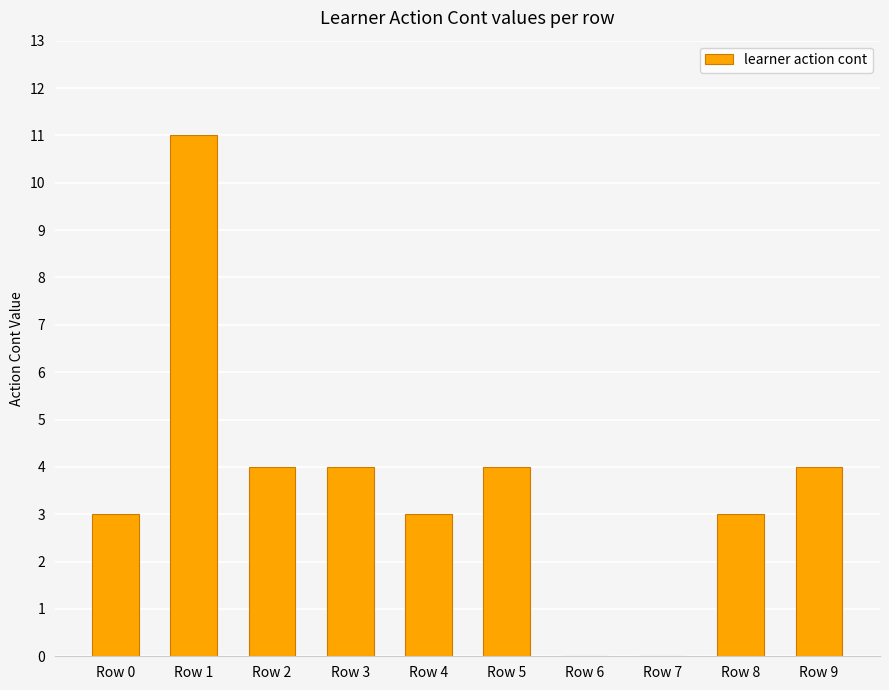

What is the sum of the values at Row 4 and Row 2?

7.0